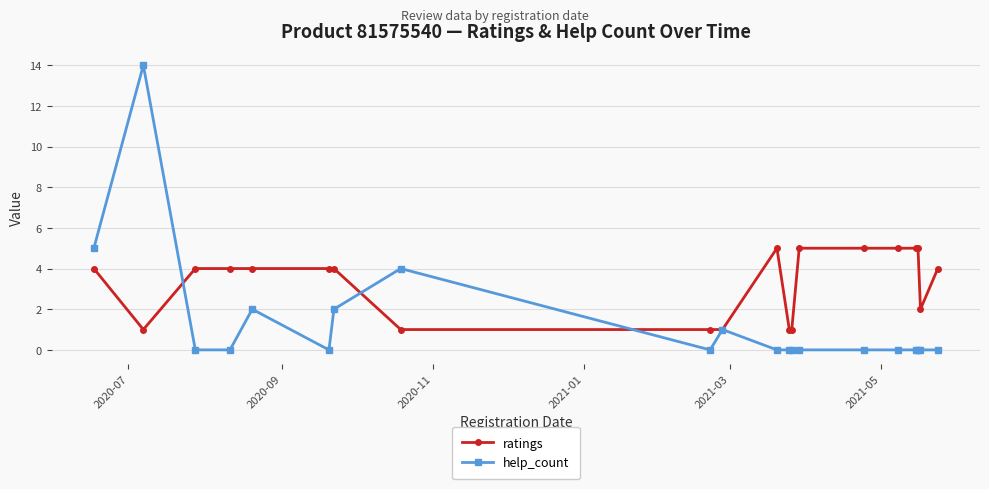

What is the difference between the maximum and second lowest values in the help_count series?

14